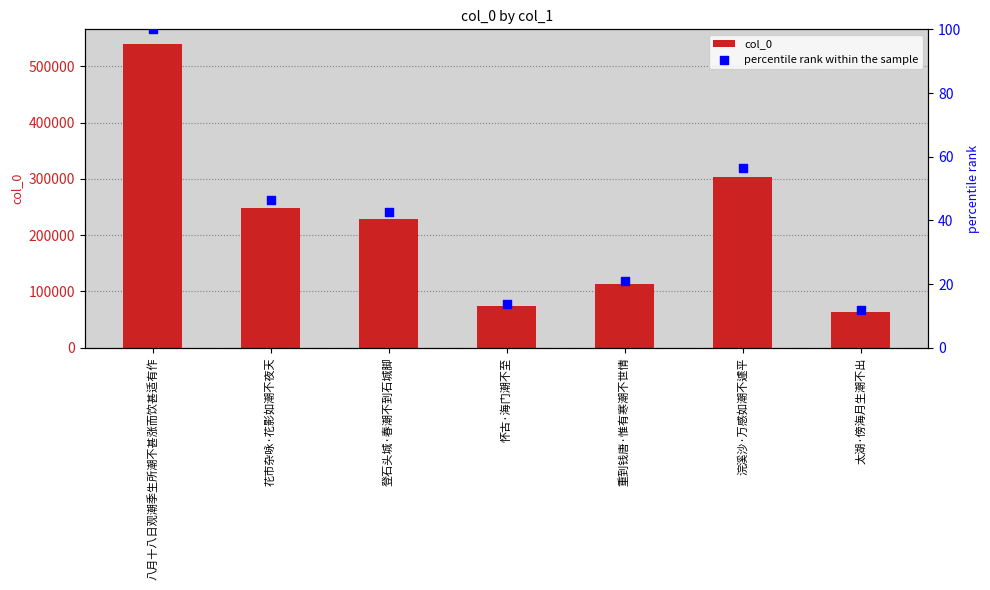

What are all the series names shown in the legend?

col_0, percentile rank within the sample